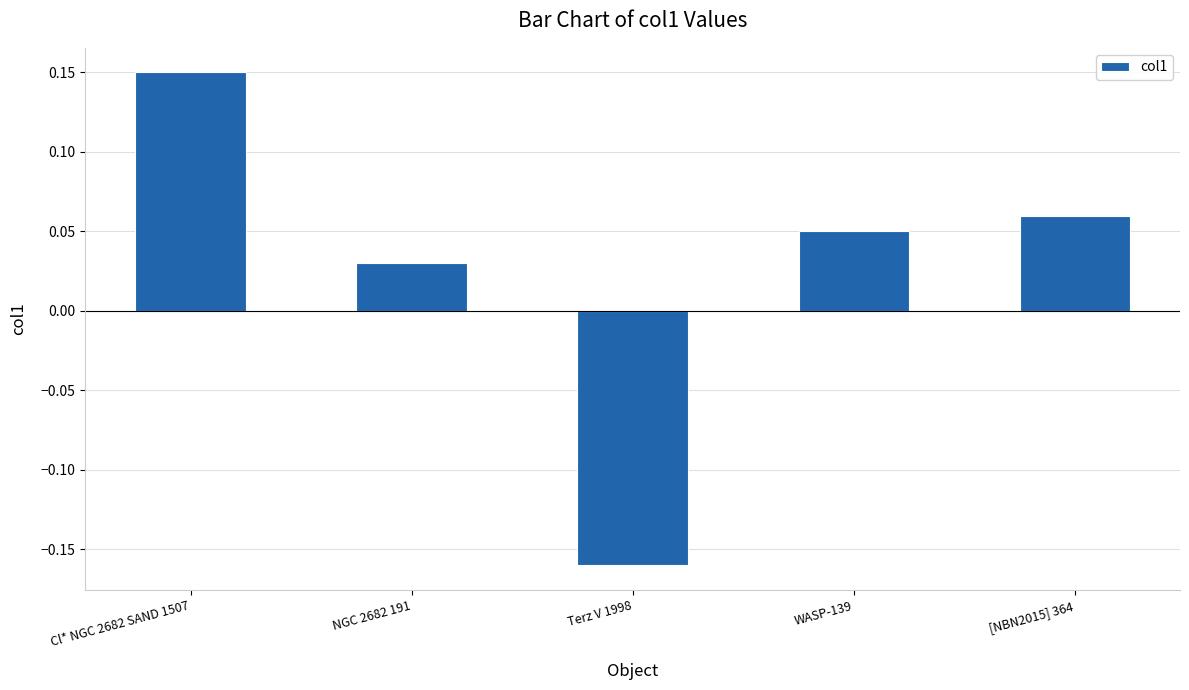

Rank the categories by value from lowest to highest.

Terz V 1998, NGC 2682 191, WASP-139, [NBN2015] 364, Cl* NGC 2682 SAND 1507